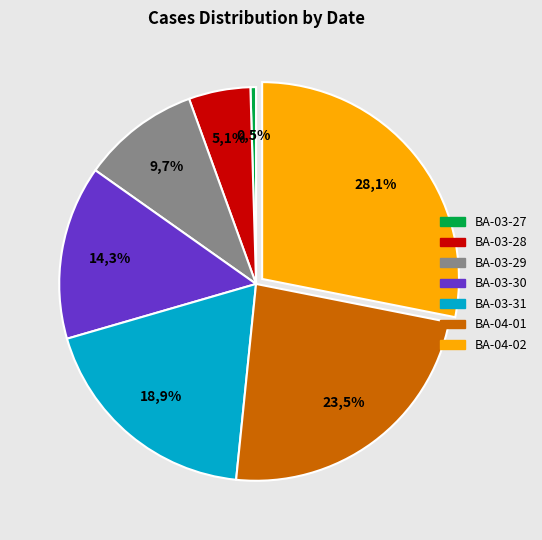

True or false: BA-04-02 accounts for 28% of the total.

True